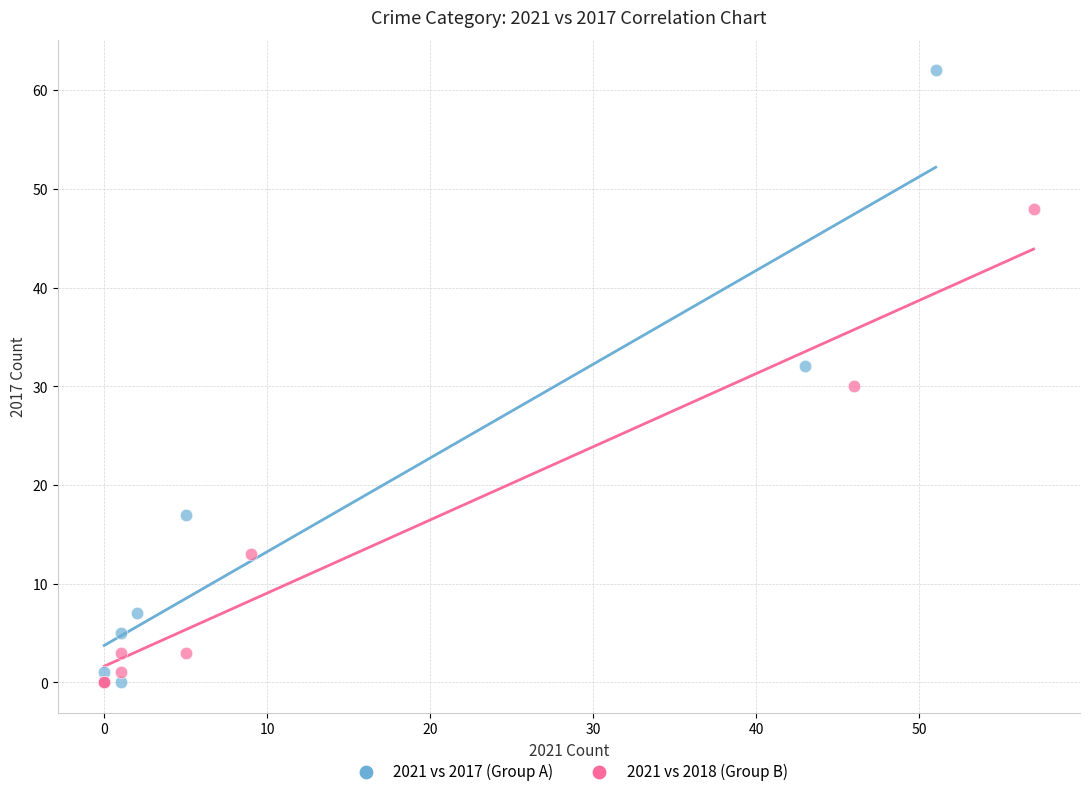

Which series reaches the maximum Y coordinate?

2021 vs 2017 (Group A)